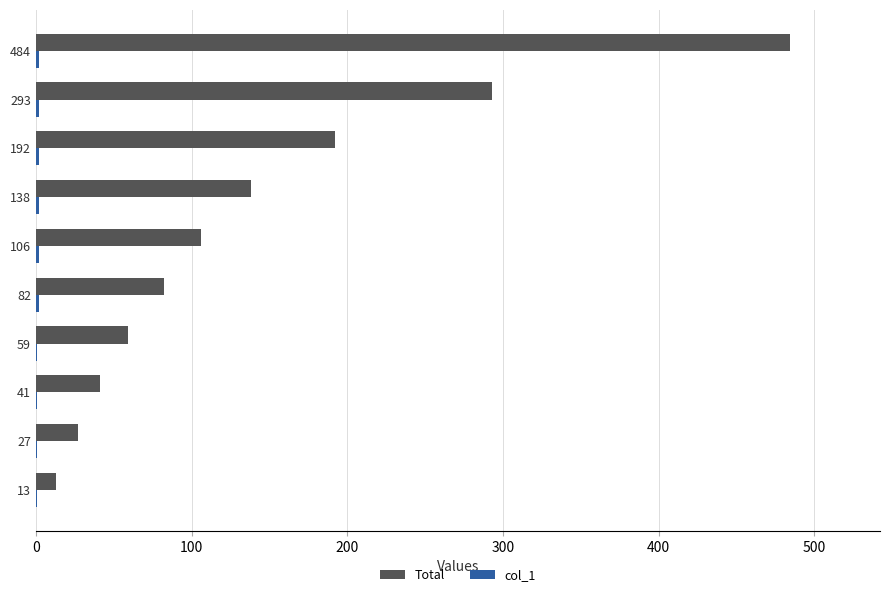

At which category is the sum across all series the highest?

484